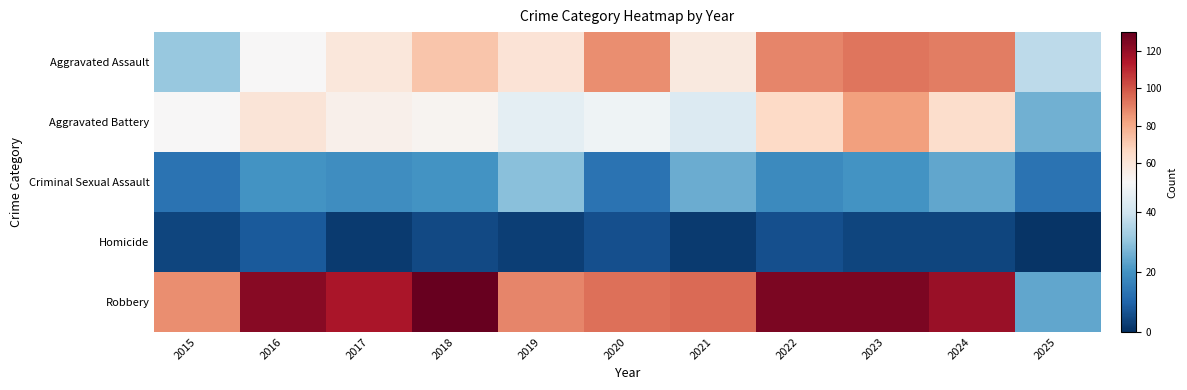

Reading right to left, what are all the values shown in this chart?

Aggravated Assault: 2025=37	2024=91	2023=93	2022=89	2021=58	2020=87	2019=61	2018=72	2017=59	2016=50	2015=31
Aggravated Battery: 2025=26	2024=64	2023=83	2022=66	2021=43	2020=48	2019=45	2018=52	2017=54	2016=60	2015=50
Criminal Sexual Assault: 2025=13	2024=24	2023=20	2022=18	2021=25	2020=13	2019=29	2018=20	2017=19	2016=20	2015=13
Homicide: 2025=1	2024=4	2023=4	2022=6	2021=2	2020=6	2019=3	2018=5	2017=2	2016=8	2015=4
Robbery: 2025=24	2024=119	2023=125	2022=125	2021=95	2020=94	2019=89	2018=130	2017=115	2016=123	2015=87